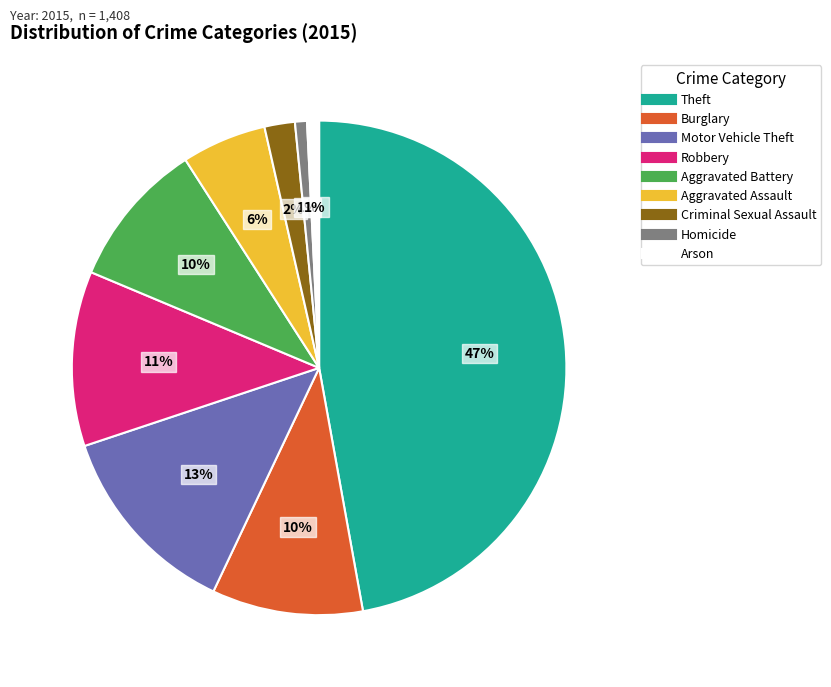

To the nearest percent, what portion does Theft represent?

47%